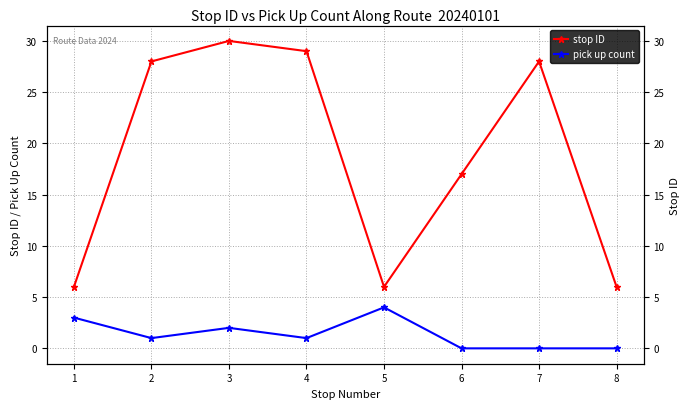

What is the sum of the stop ID values at 3 and 5?

36